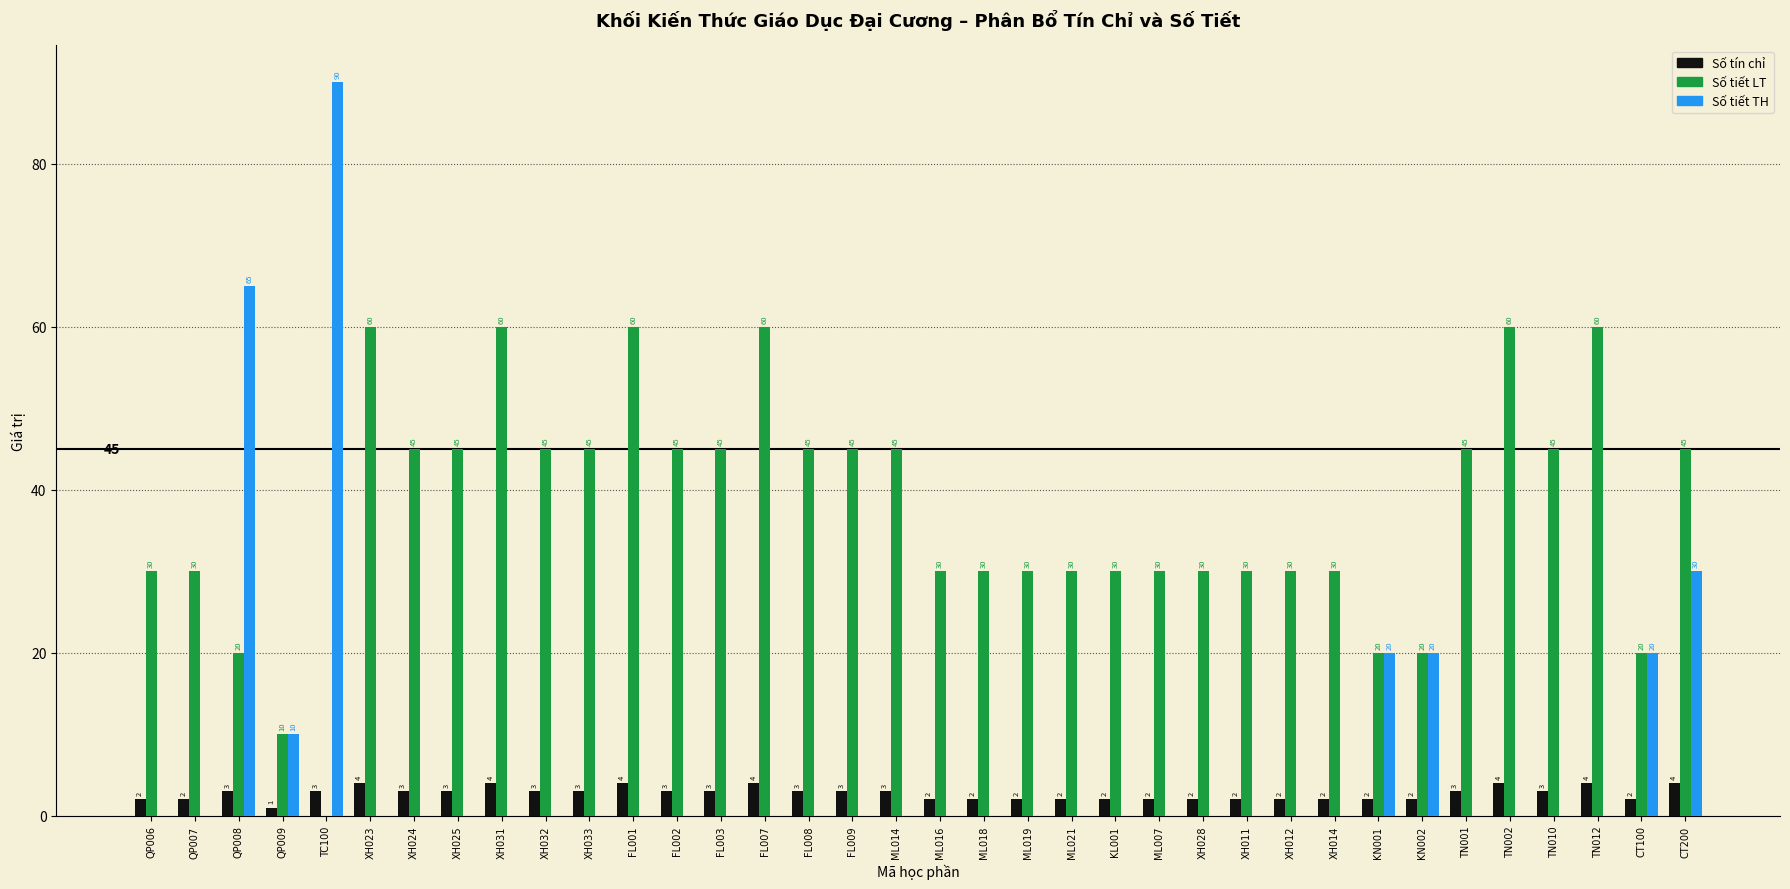

Are the bars grouped side by side (vs. stacked)?

Yes